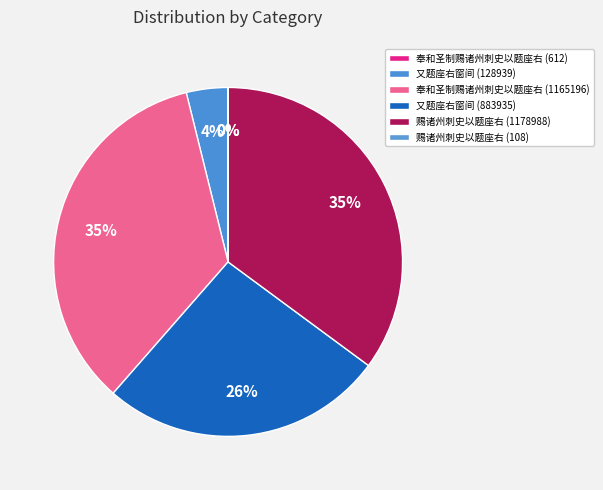

How many segments does this pie chart have?

6